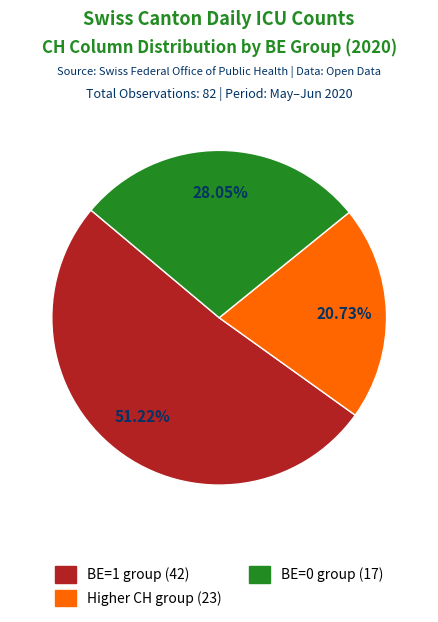

Does any single category account for the majority?

Yes